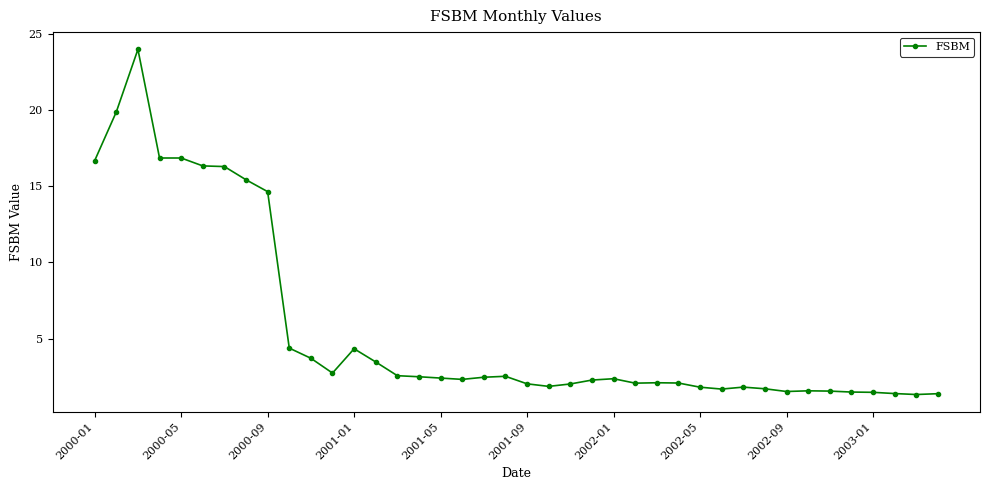

How many lines are shown in the chart?

1